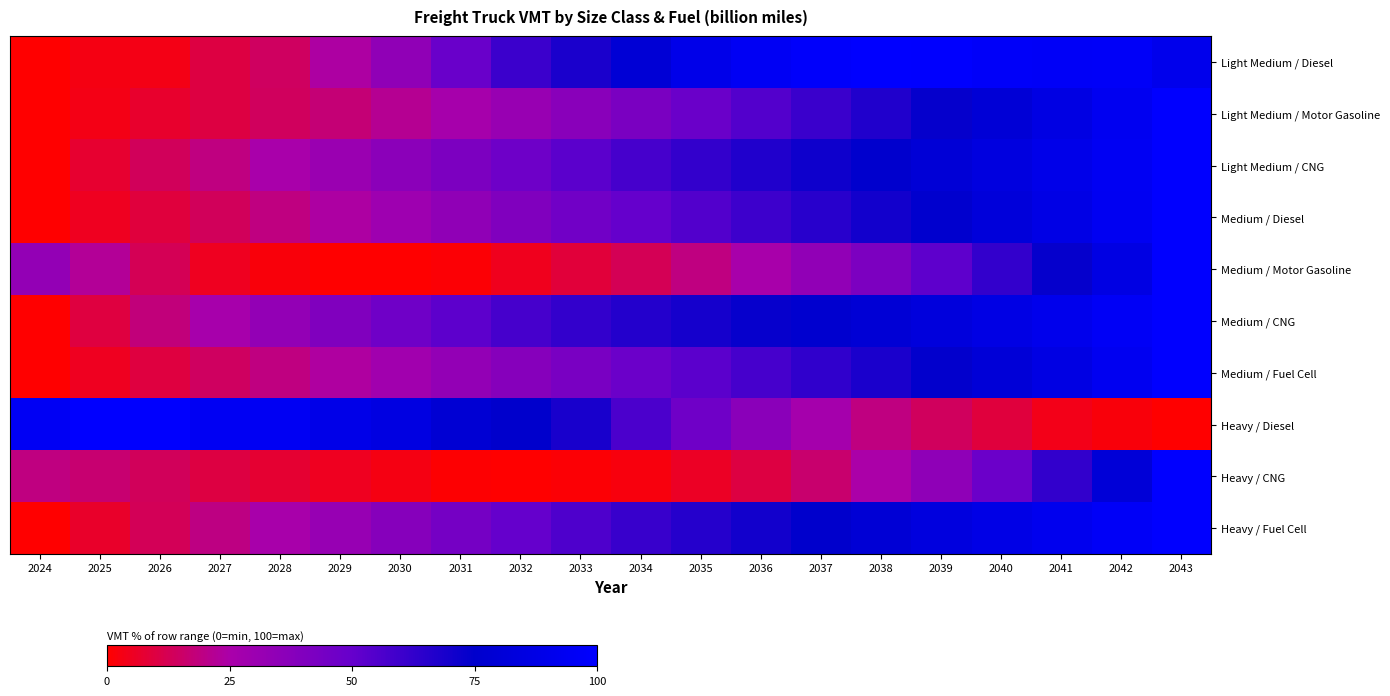

Between 2028 and 2030, which is larger?

2030